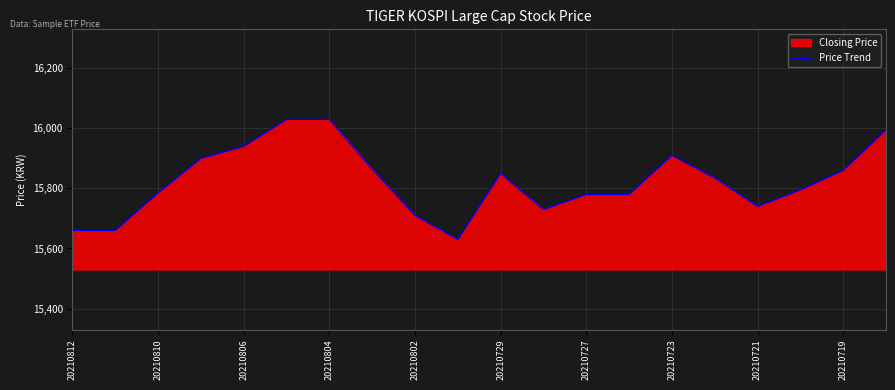

What is the smallest value displayed?

15630